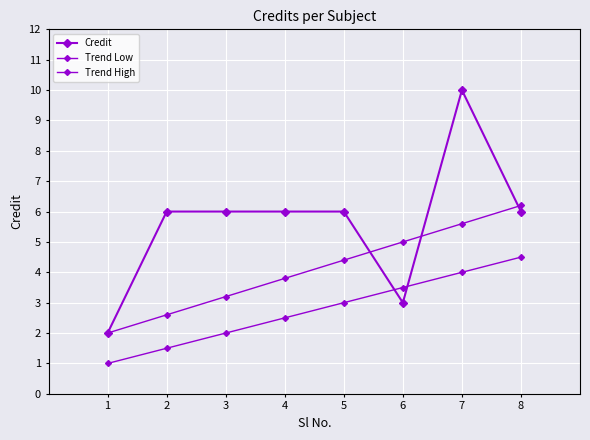

Between 2 and 5, which series saw the biggest shift?

Trend High